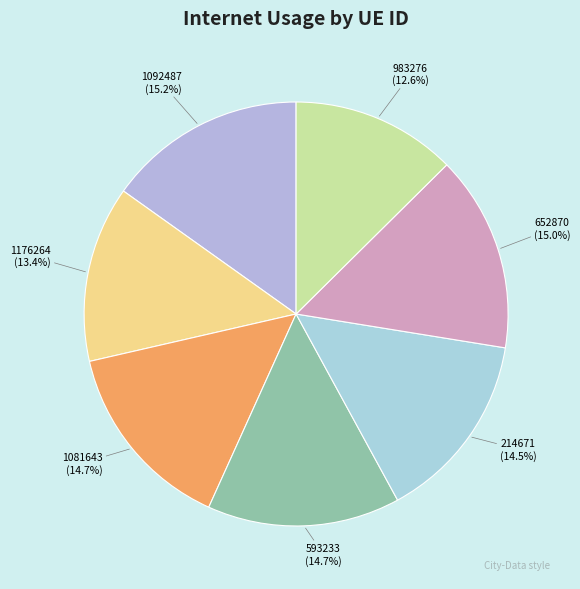

What percentage do 1092487 and 593233 together represent?

29.9%